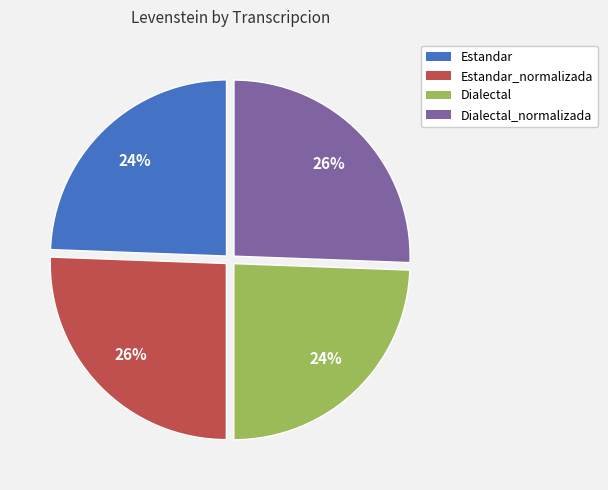

To the nearest percent, what percentage of the pie is Estandar?

24%